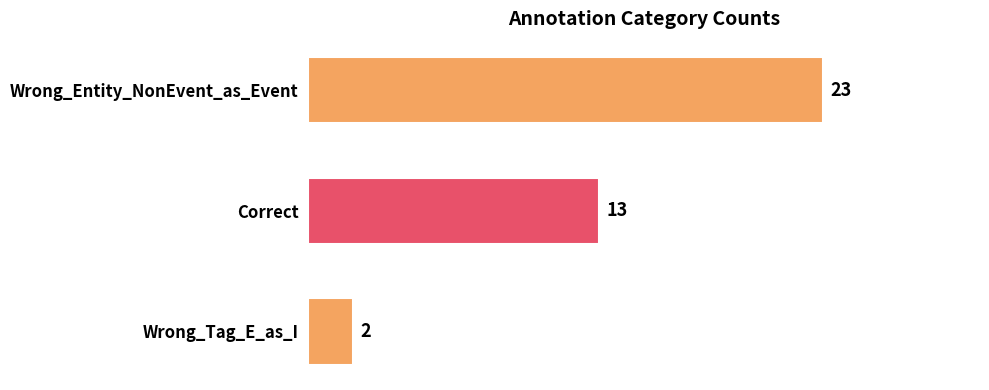

What is the difference between the second highest and minimum values?

11